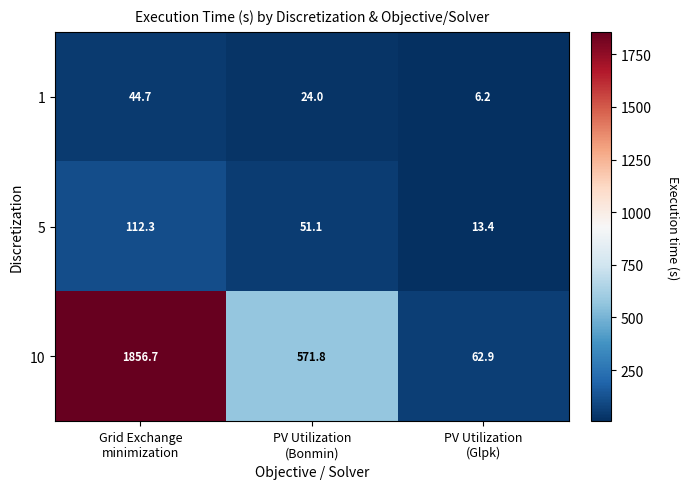

What is the sum of all 10 values?

2491.4